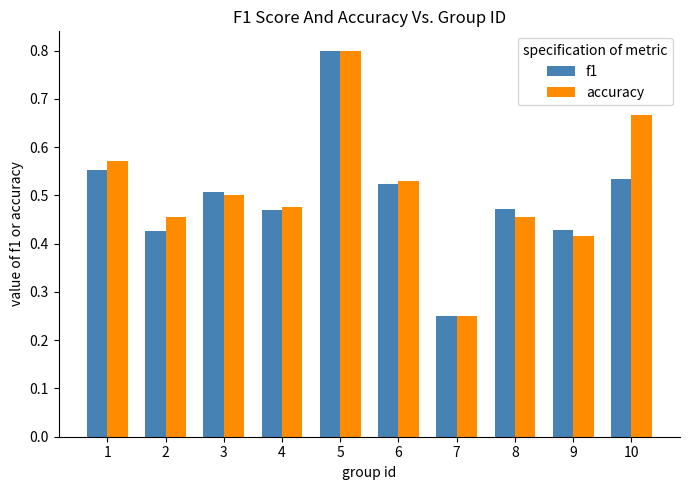

Are the bars horizontal?

No